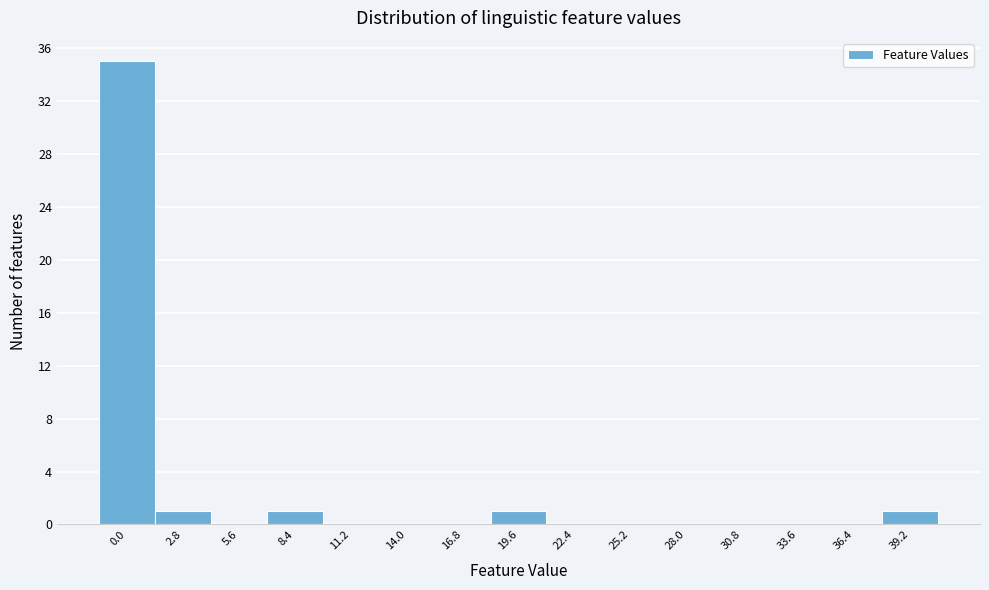

Reading left to right, list all the values displayed in this chart.

0.0=35	2.8=1	5.6=0	8.4=1	11.2=0	14.0=0	16.8=0	19.6=1	22.4=0	25.2=0	28.0=0	30.8=0	33.6=0	36.4=0	39.2=1